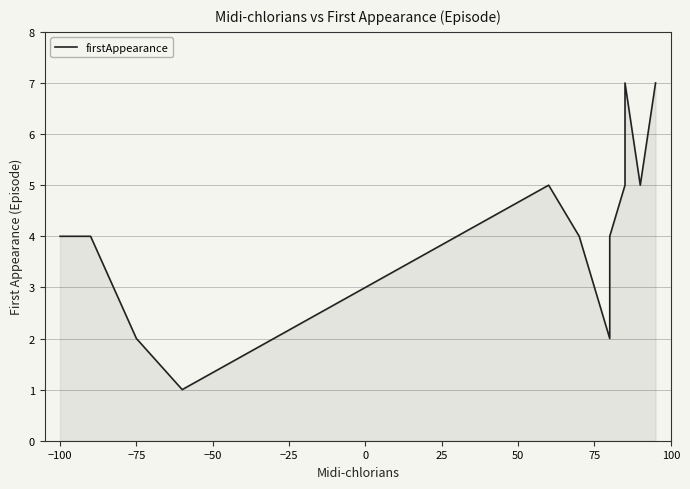

The value at −25 is 0. True or false?

False